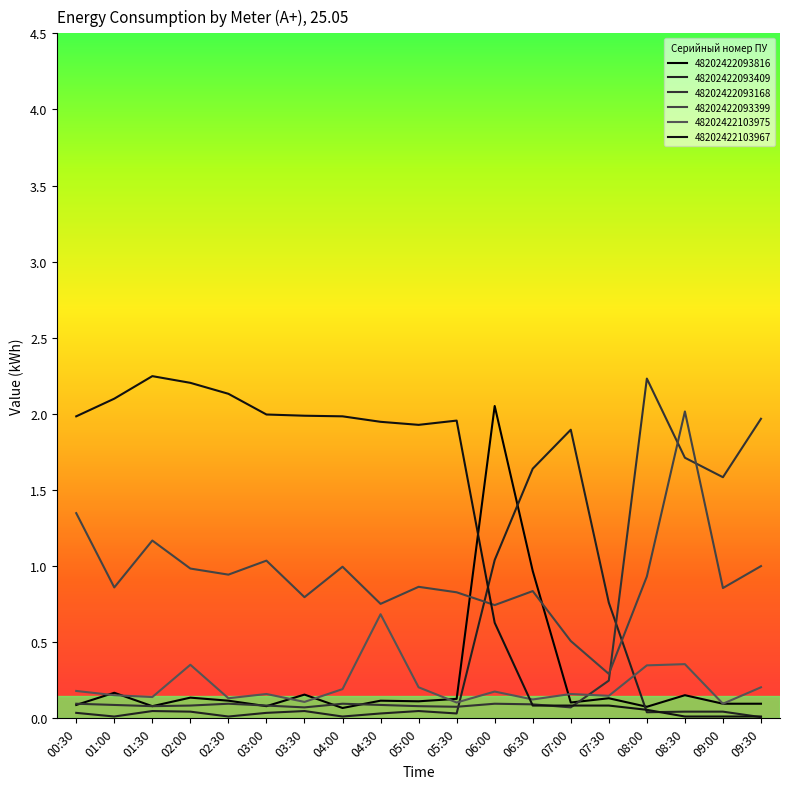

What is the difference between the highest and lowest values at 03:00?

2.0